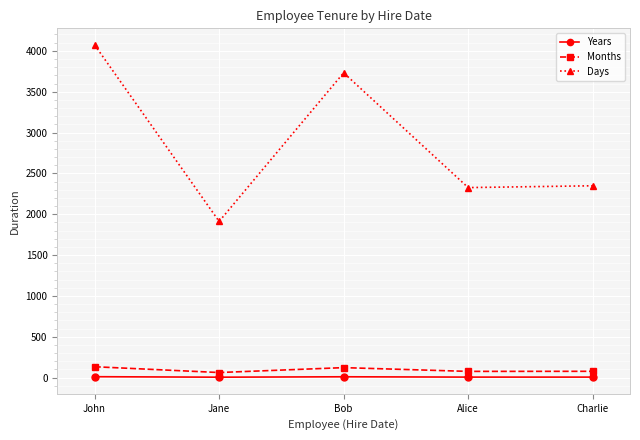

What is the maximum value shown in the chart?

4072